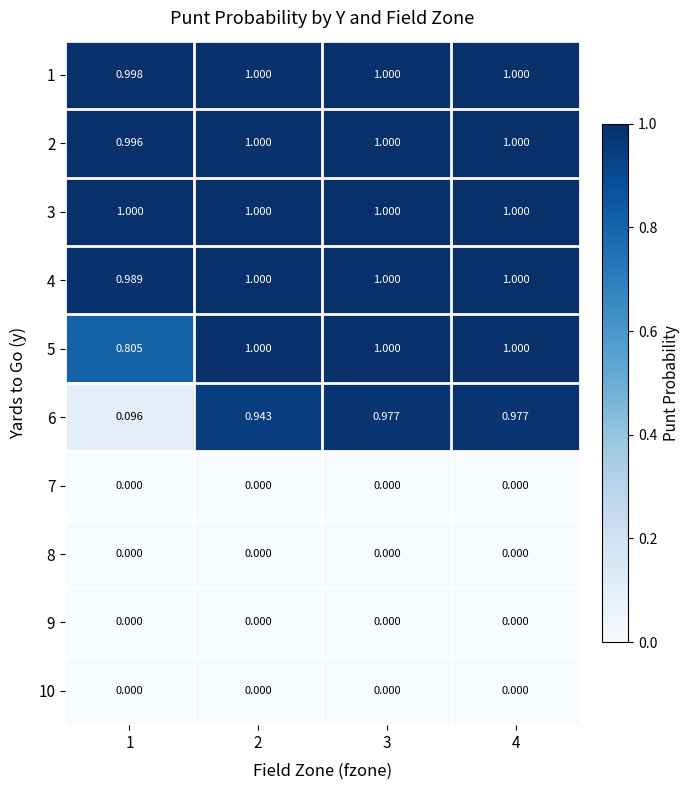

Is the value of 1 at 1 greater than the value of 7 at 3?

Yes